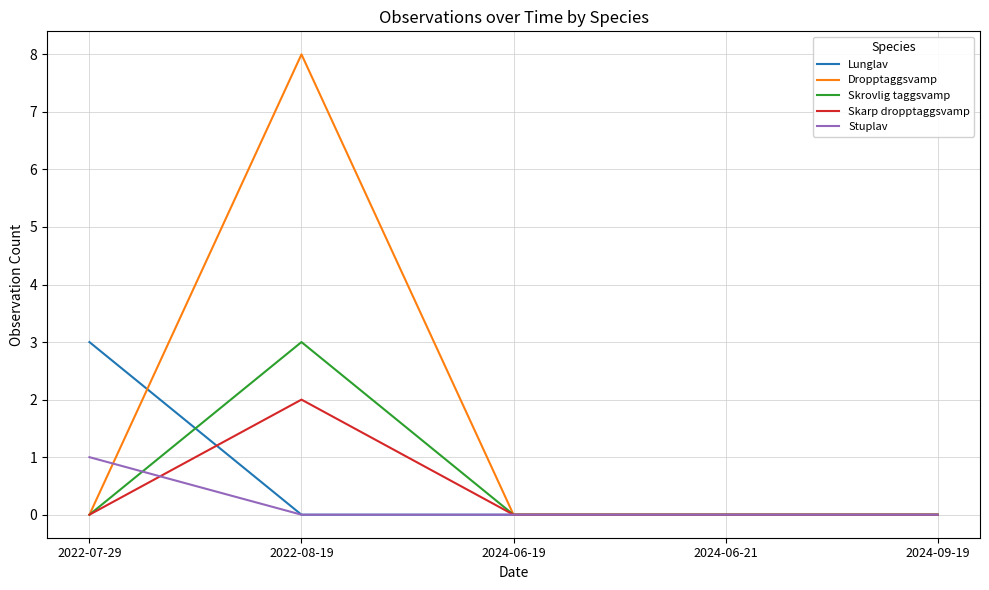

What are all the series names shown in the legend?

Lunglav, Dropptaggsvamp, Skrovlig taggsvamp, Skarp dropptaggsvamp, Stuplav